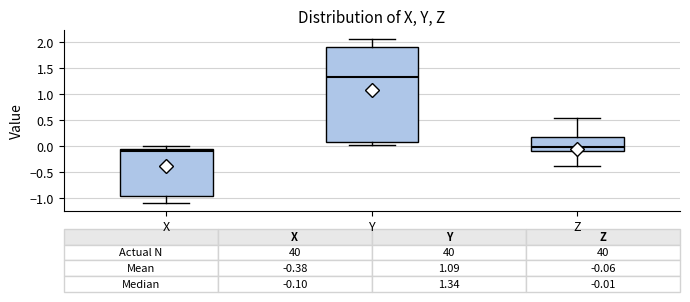

Which box's median line is the highest?

Y